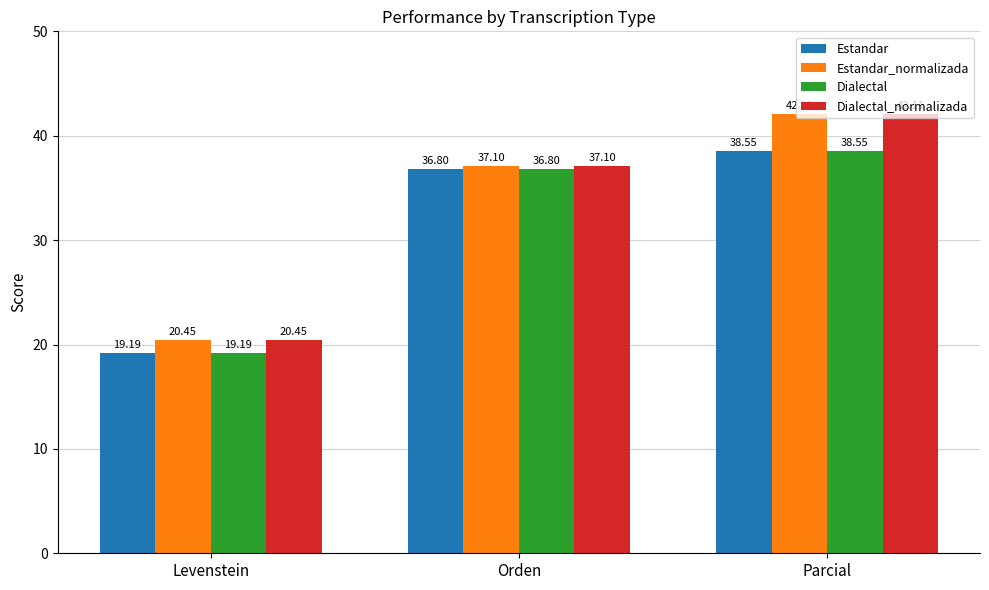

What is the sum of the Estandar_normalizada values at Parcial and Orden?

79.2